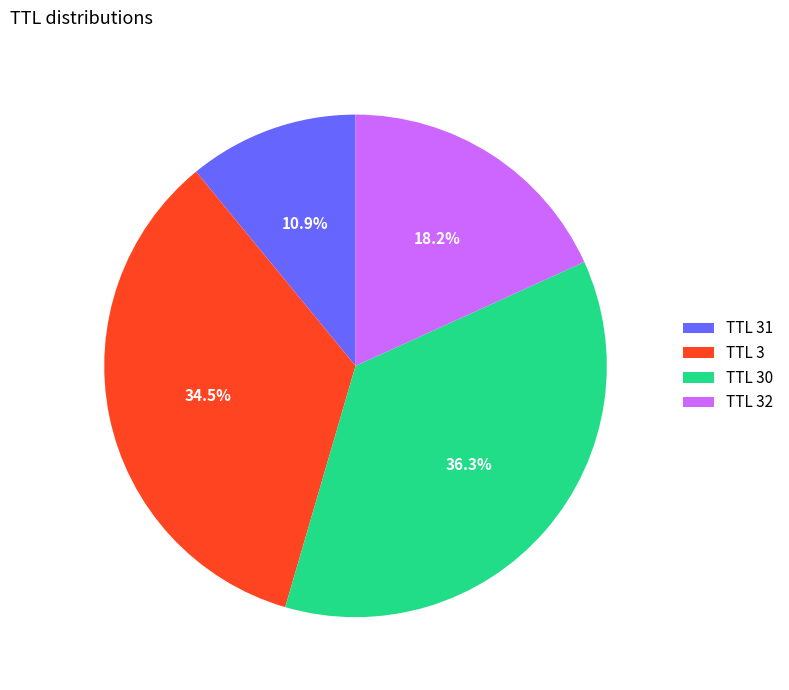

Approximately how many times larger is the value at TTL 32 compared to TTL 31?

1.7